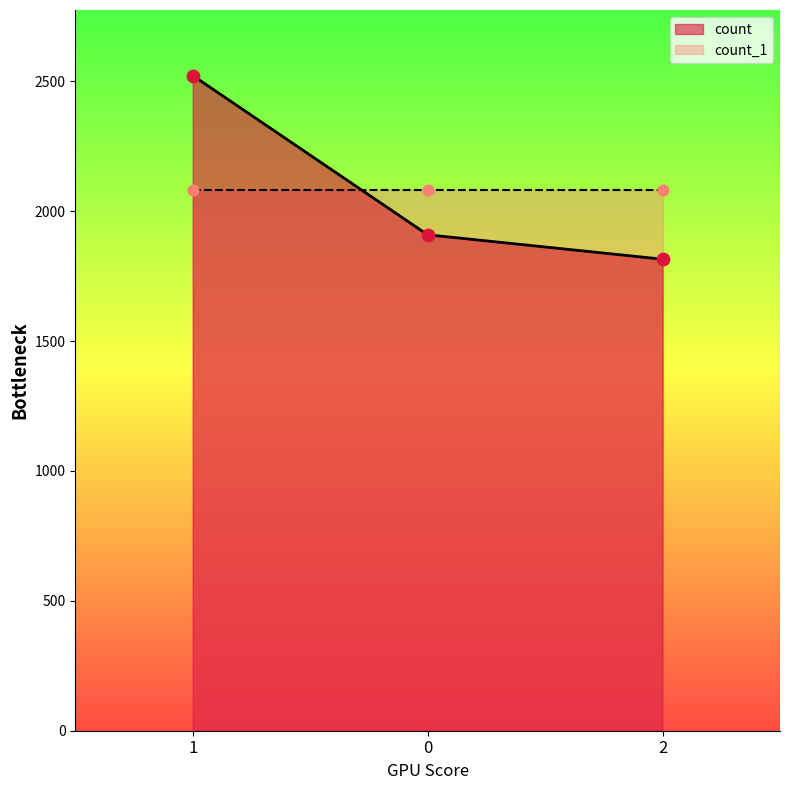

Between 0 and 1, which is larger?

1